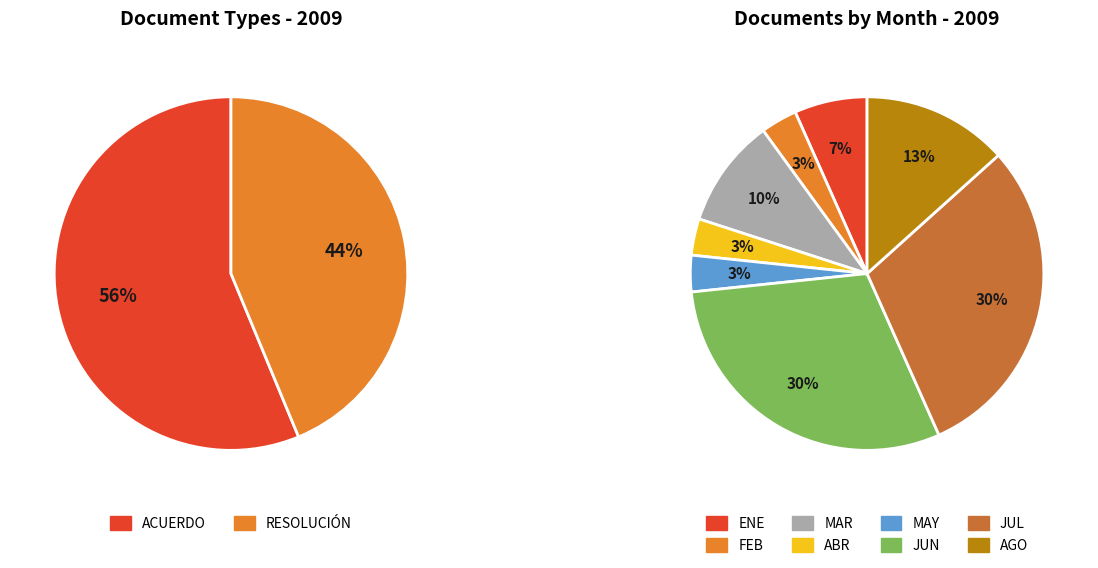

Which has a higher value, ENE or MAR?

MAR